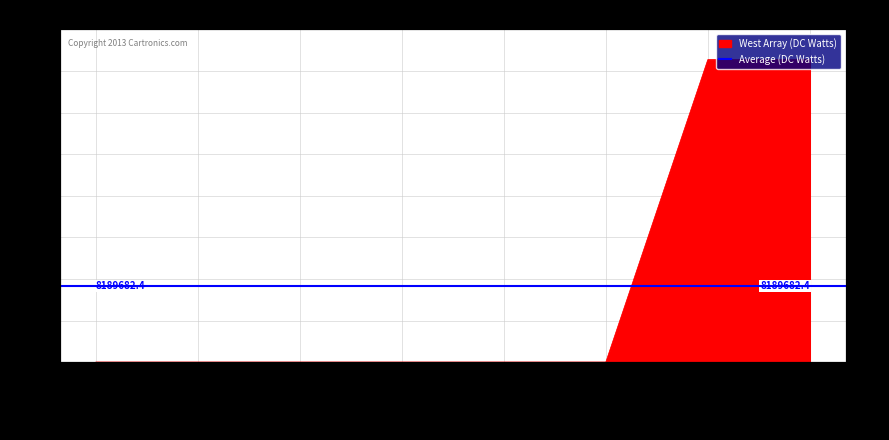

What is the maximum value shown in the chart?

32758726